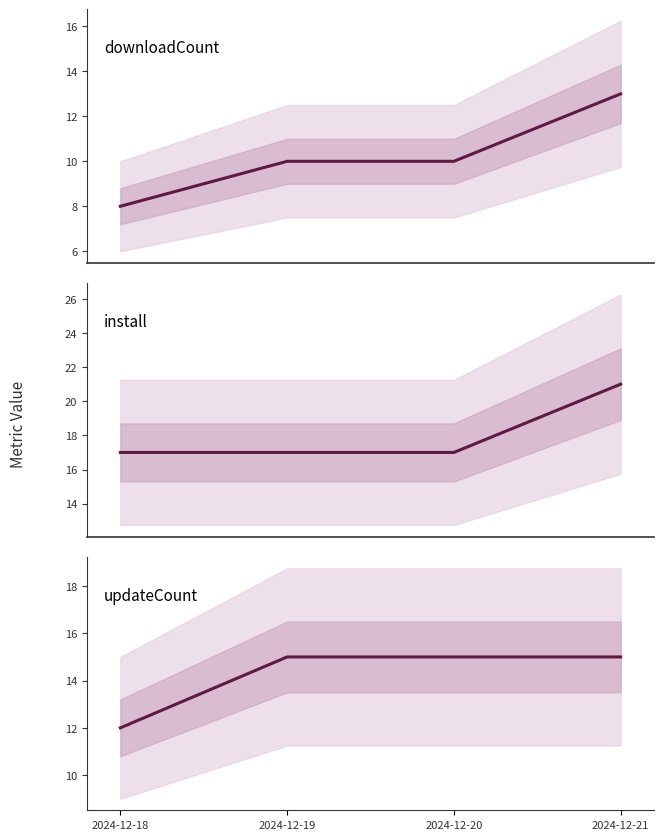

Which series has the largest total across all categories?

install